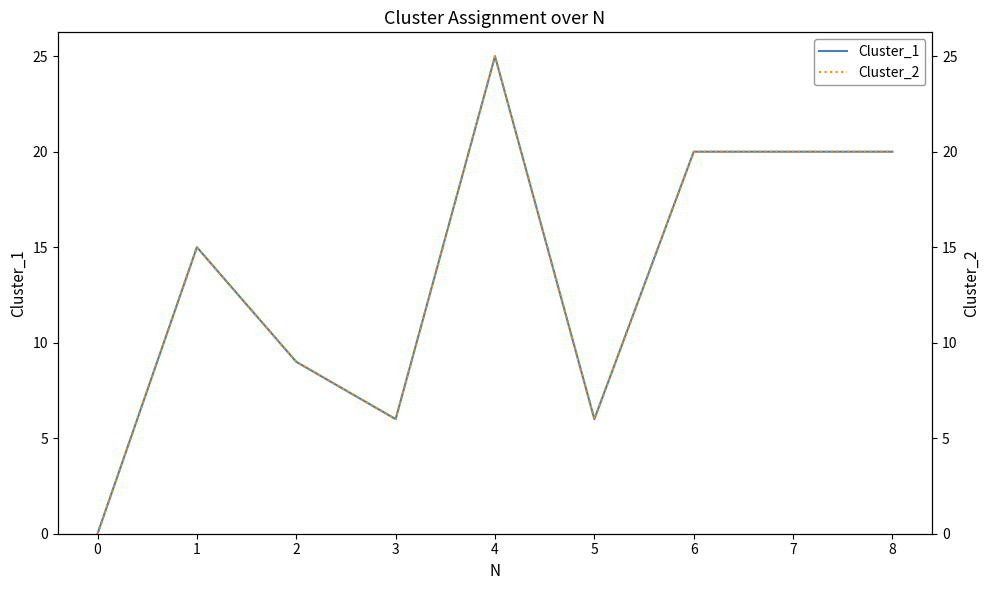

Between 2 and 5, which is larger?

2